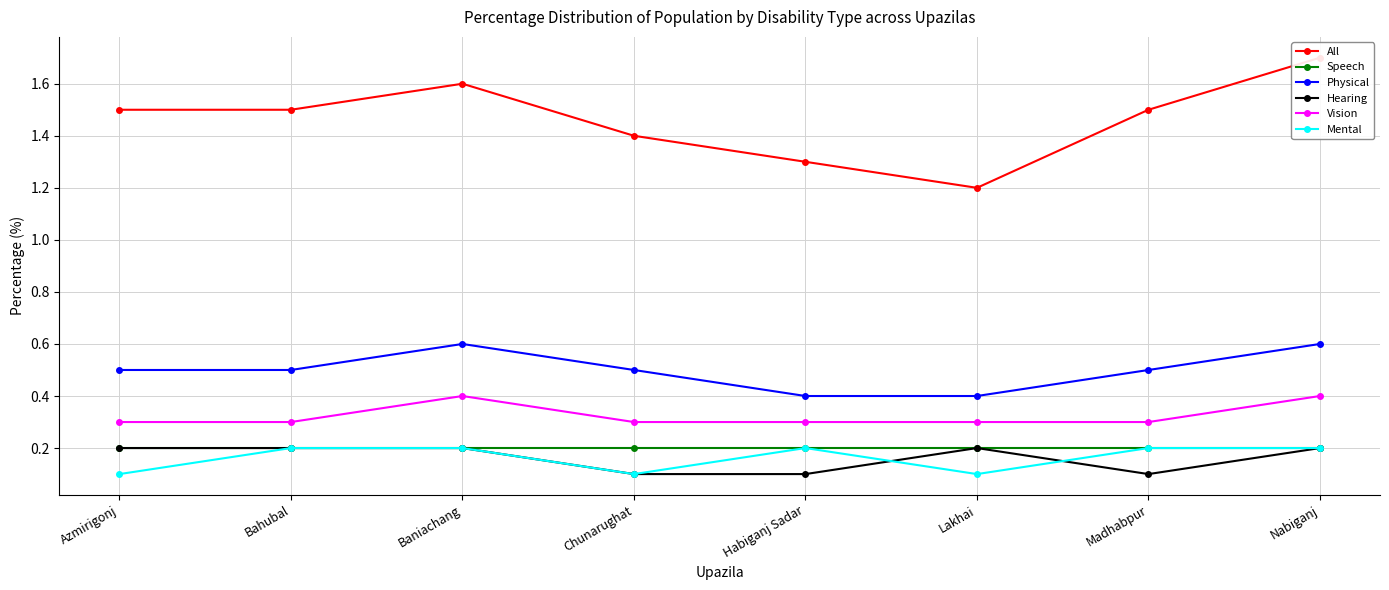

True or false: Vision and Speech cross at least once.

False